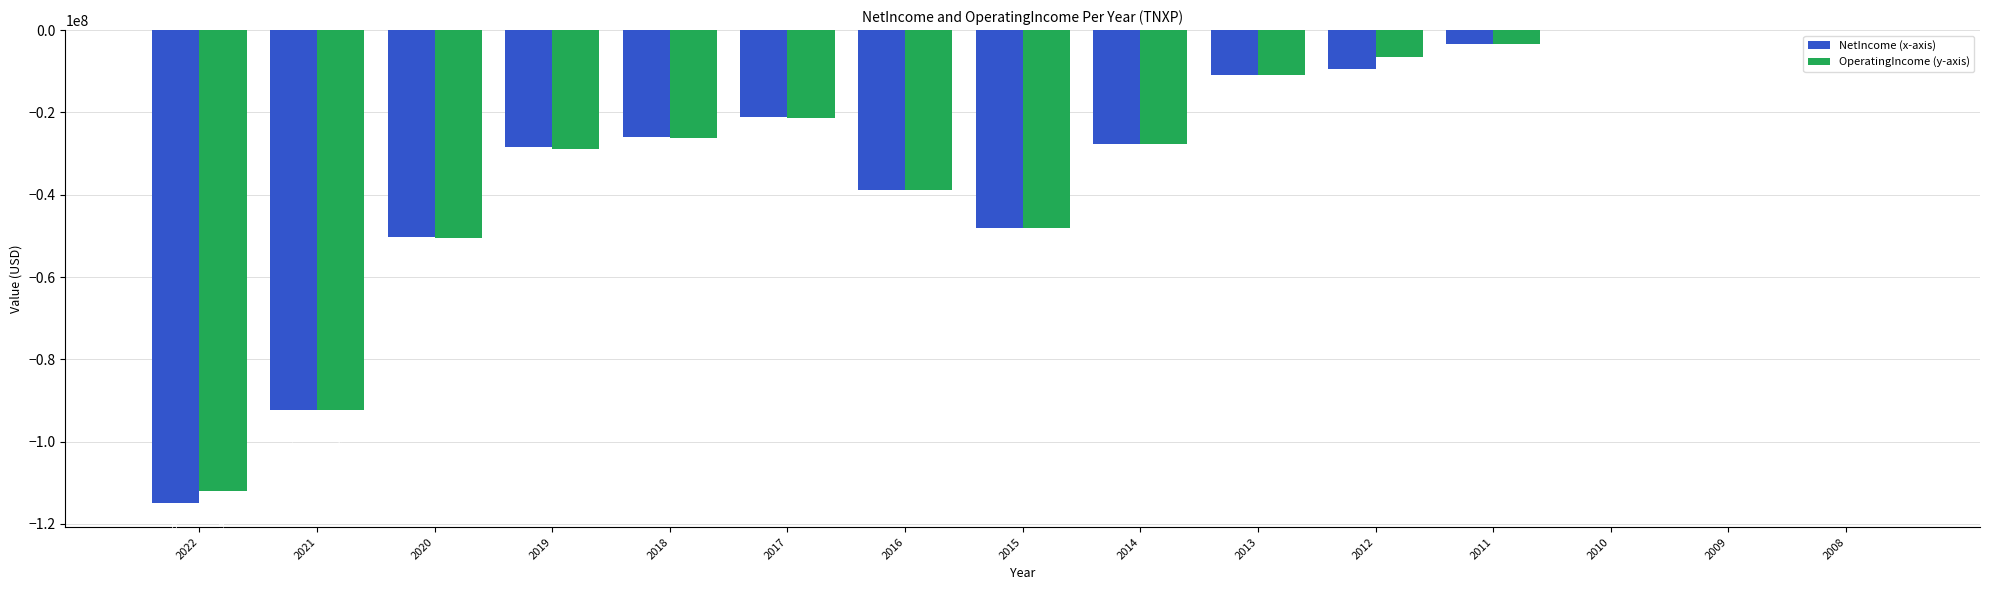

What is the total value across all series at 2021?

-184524000